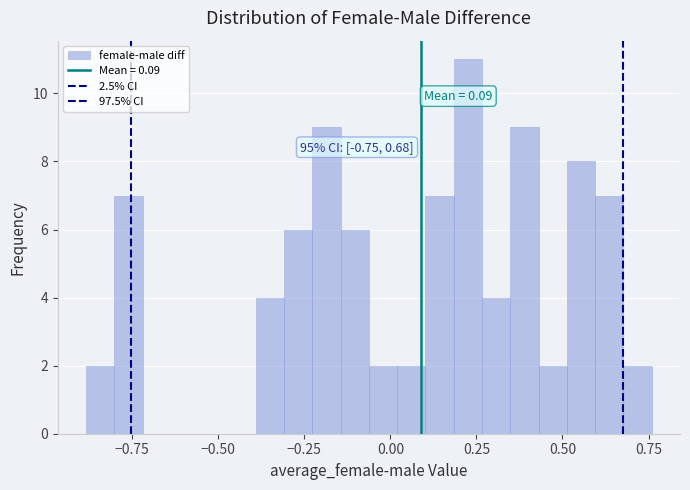

Read against the x-axis, roughly where is the centre of the tallest bar?

0.25